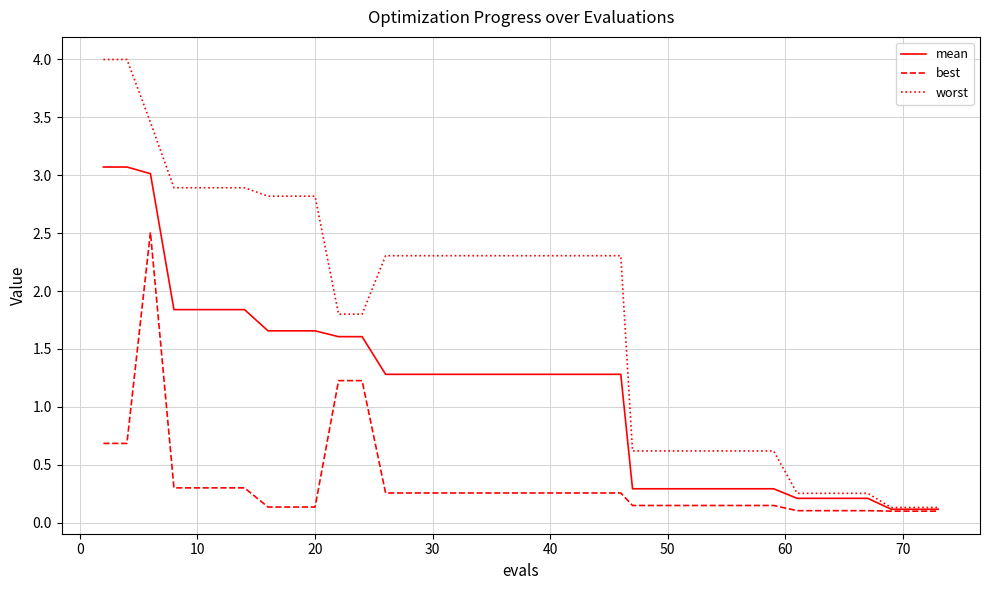

Which series has the largest range (max minus min)?

worst